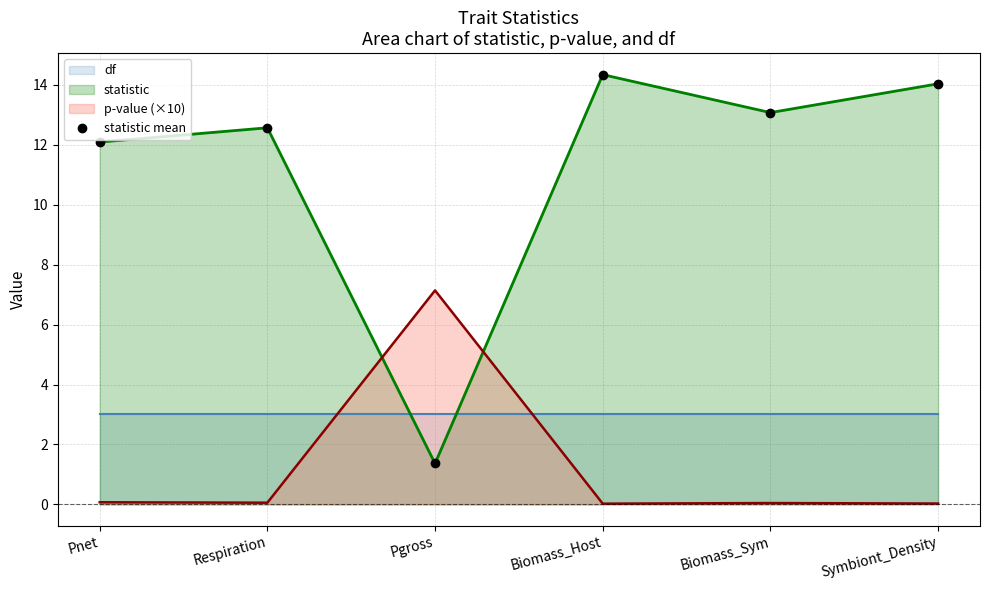

True or false: the data shows 12.6 at Respiration.

True